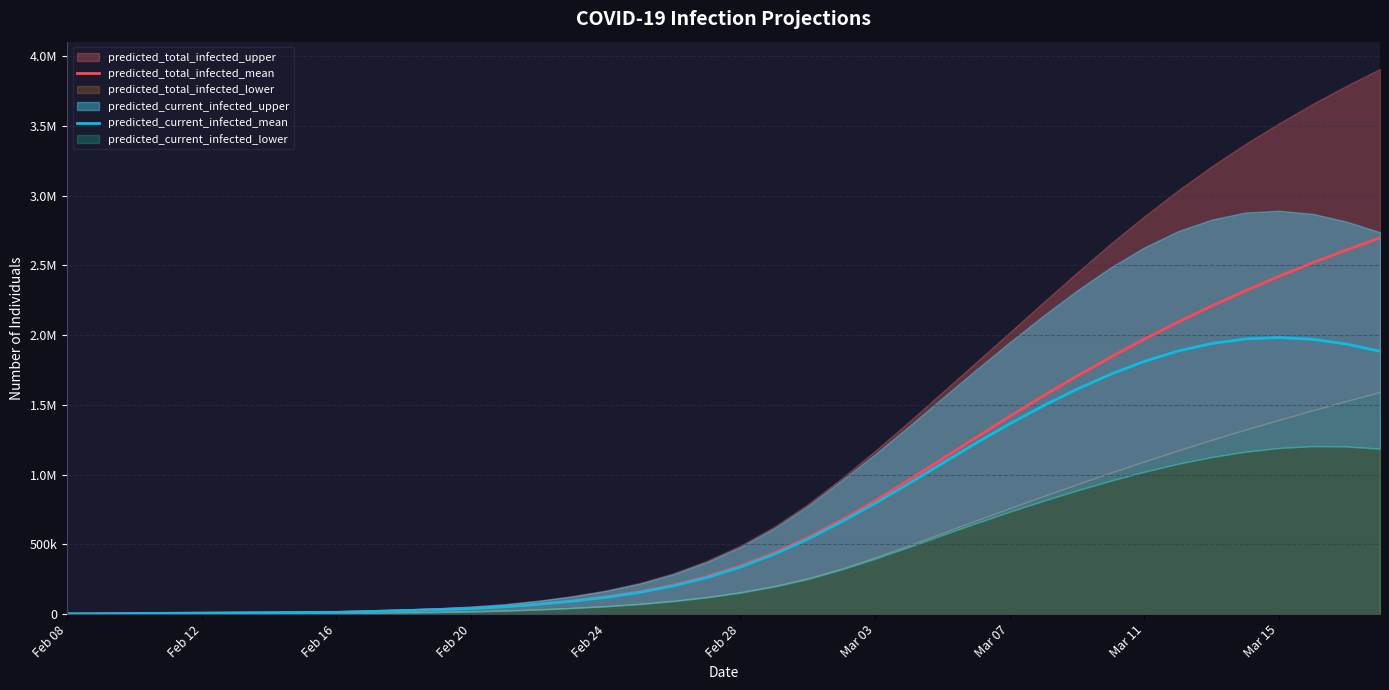

What is the minimum value shown in the chart?

1390